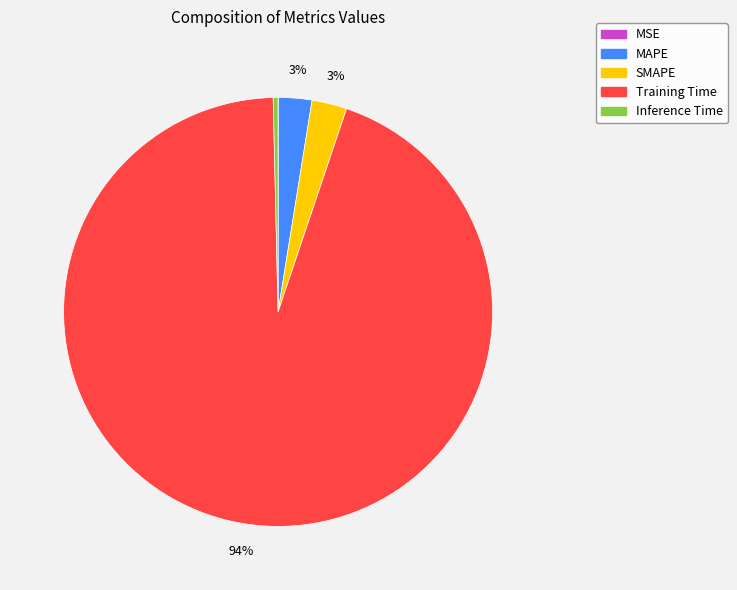

To the nearest percent, what portion does Training Time represent?

94%